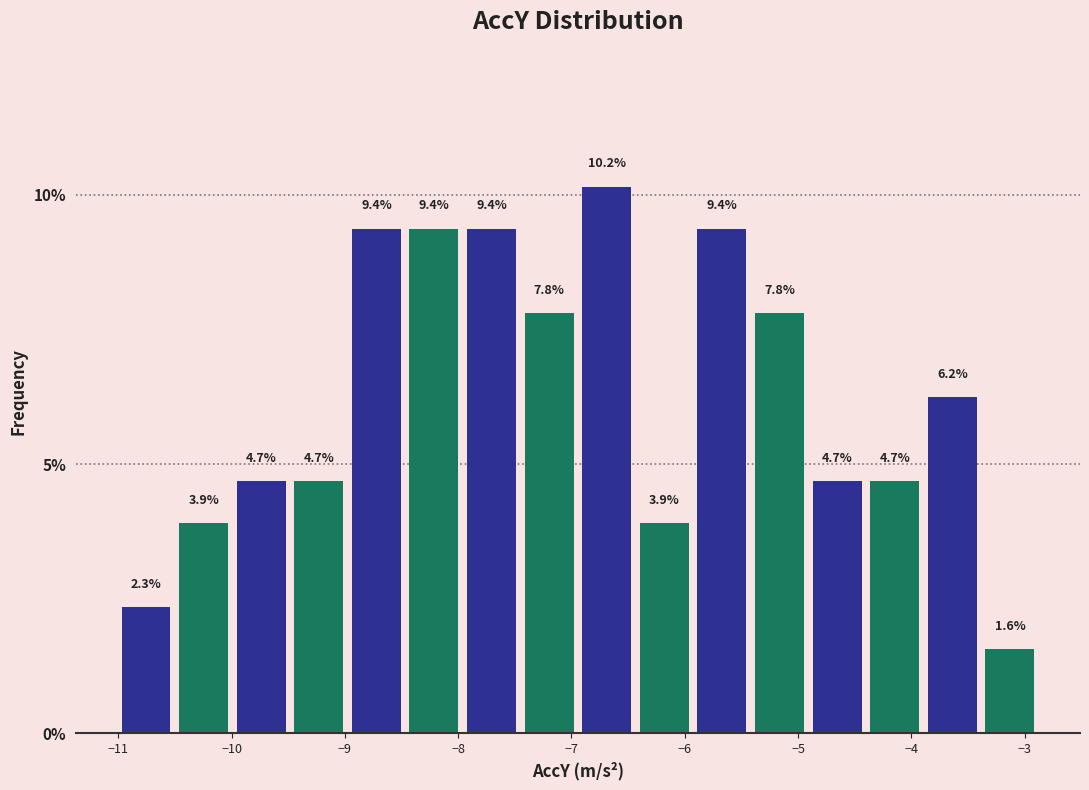

Reading left to right, list every bar in this chart as the range it spans on the x-axis followed by its height. The bar edges are not printed on the chart, so give them approximately, as read against the axis.

-11.0 to -10.5: 2.3
-10.5 to -10.0: 3.9
-10.0 to -9.5: 4.7
-9.5 to -9.0: 4.7
-9.0 to -8.5: 9.4
-8.5 to -8.0: 9.4
-8.0 to -7.5: 9.4
-7.5 to -6.9: 7.8
-6.9 to -6.4: 10.2
-6.4 to -5.9: 3.9
-5.9 to -5.4: 9.4
-5.4 to -4.9: 7.8
-4.9 to -4.4: 4.7
-4.4 to -3.9: 4.7
-3.9 to -3.4: 6.2
-3.4 to -2.9: 1.6